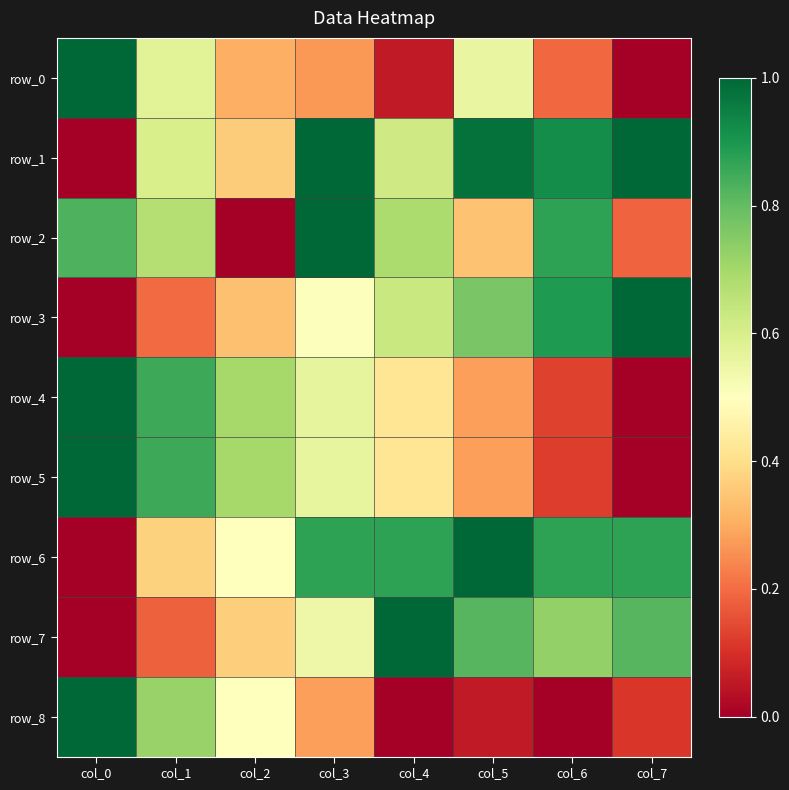

Which label corresponds to the smallest value in the chart?

col_7